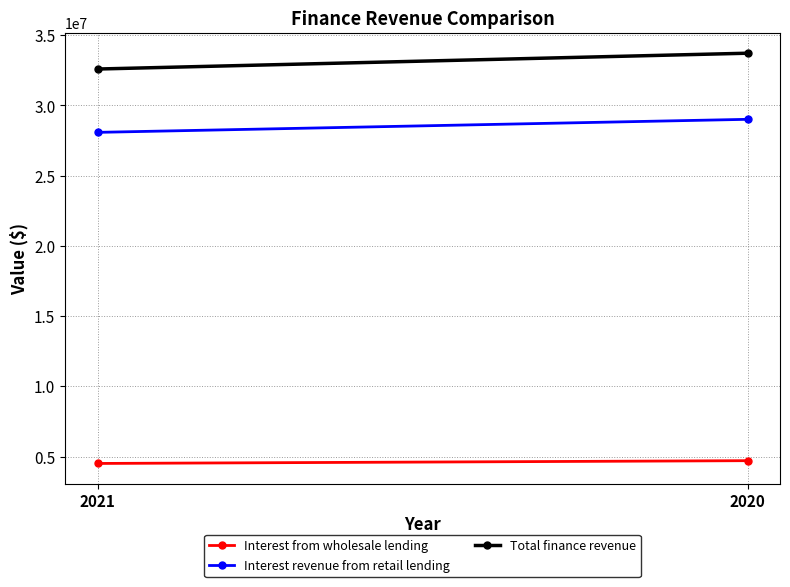

At which category does the chart reach its peak across all series?

2020